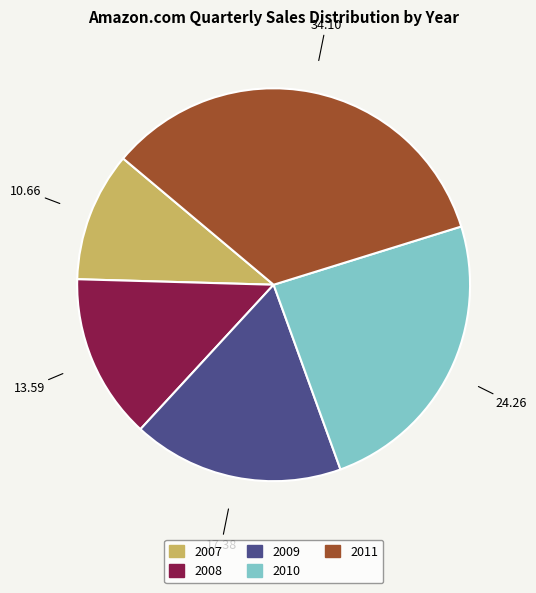

How many segments does this pie chart have?

5